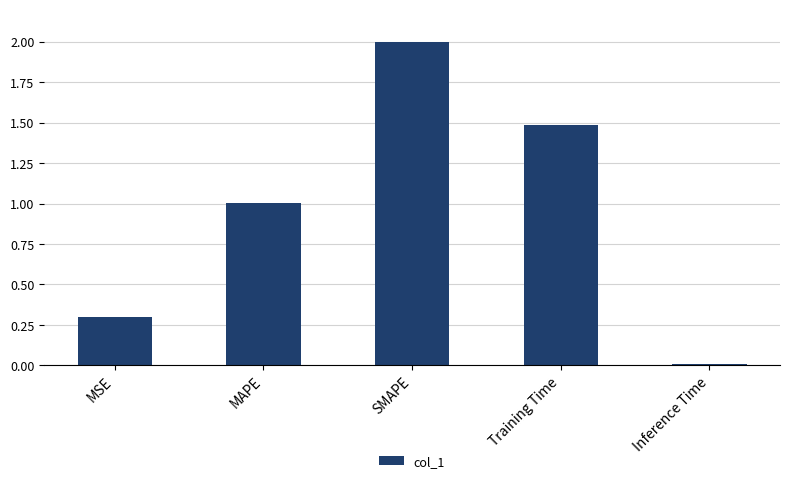

The value at Training Time is 1.5. True or false?

True